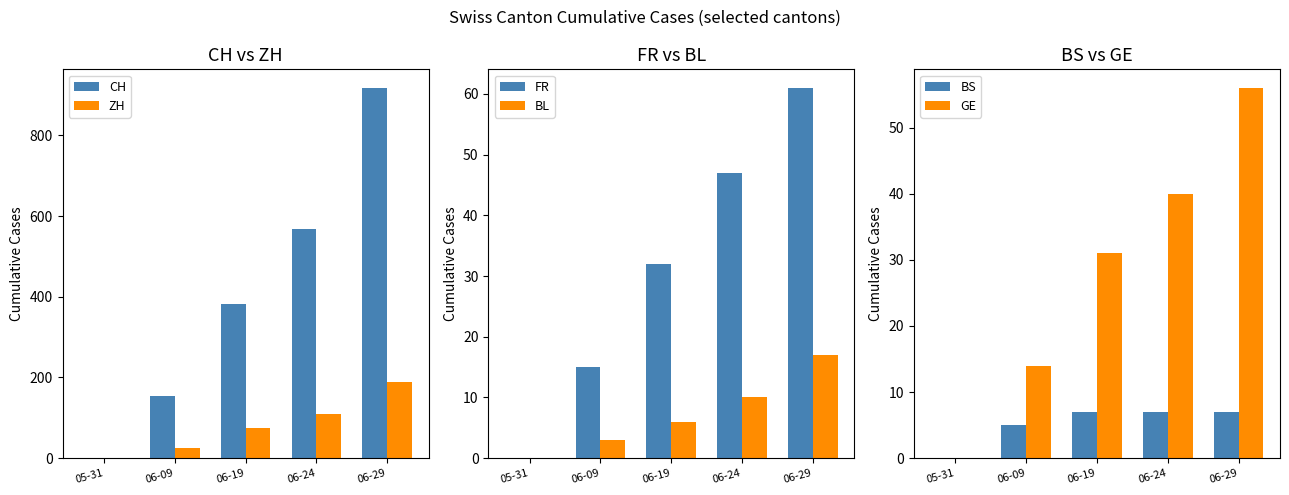

The CH series shows 389 at 06-24. True or false?

False